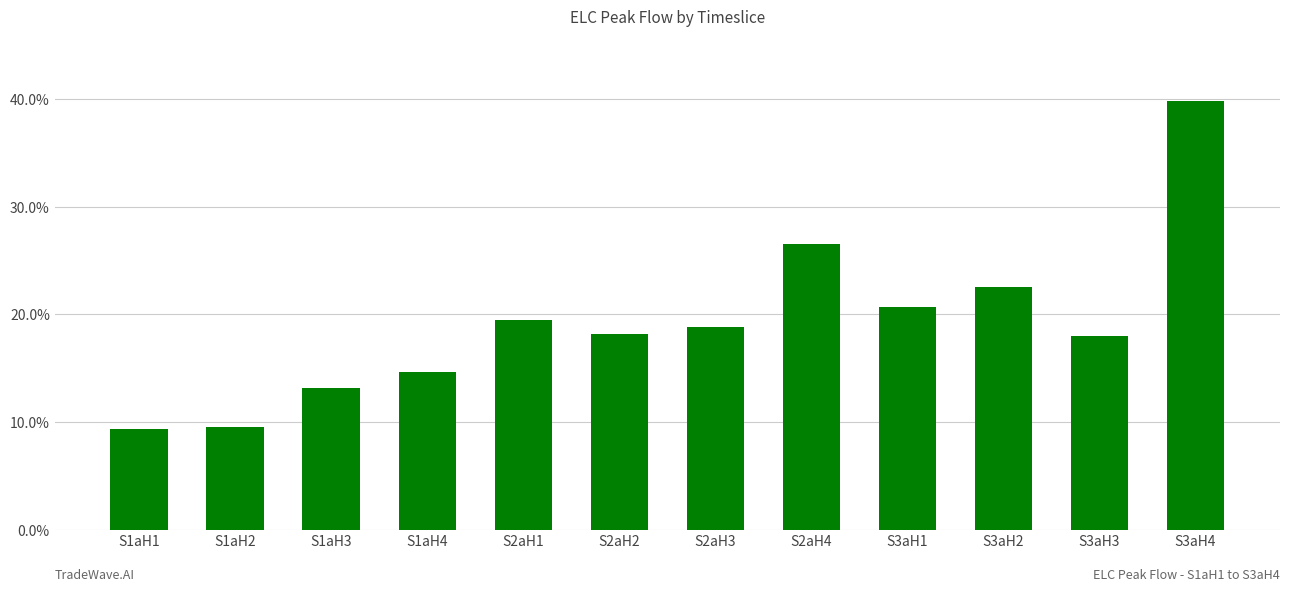

How many series are shown in this chart?

1